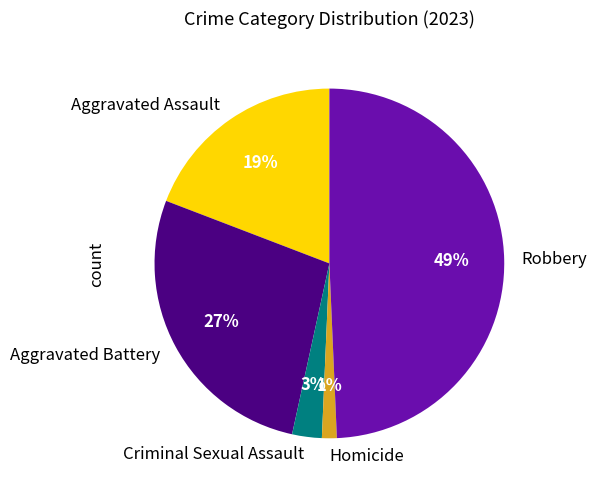

The Aggravated Battery slice represents 27% of the pie. True or false?

True